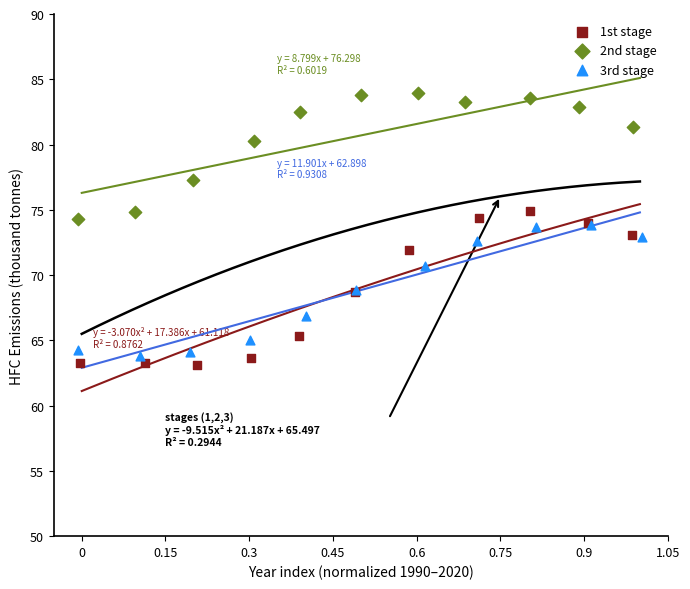

What are all the series names shown in the legend?

1st stage, 2nd stage, 3rd stage